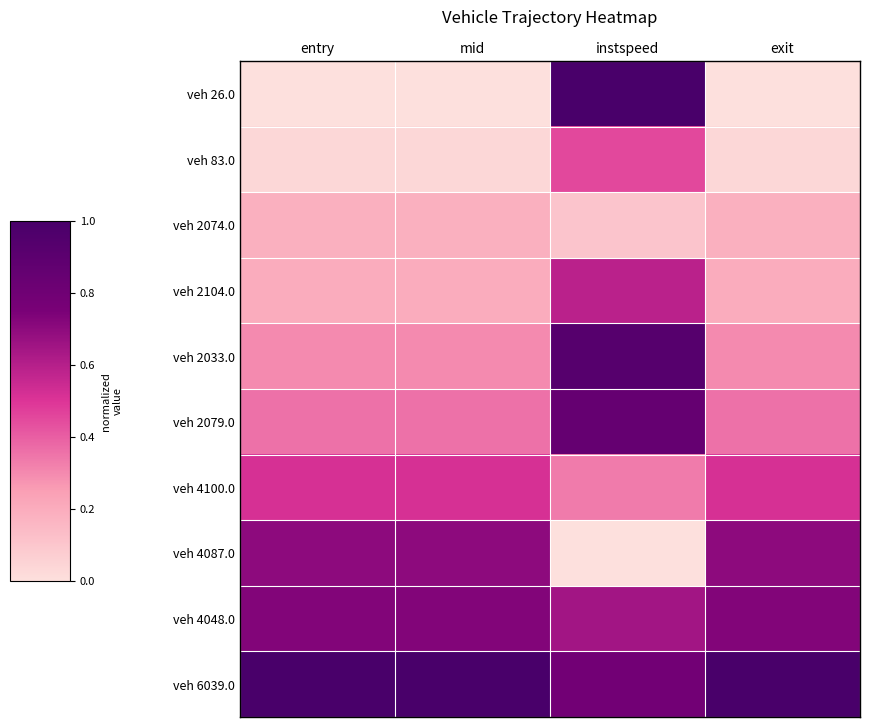

At which category does the chart reach its minimum across all series?

entry